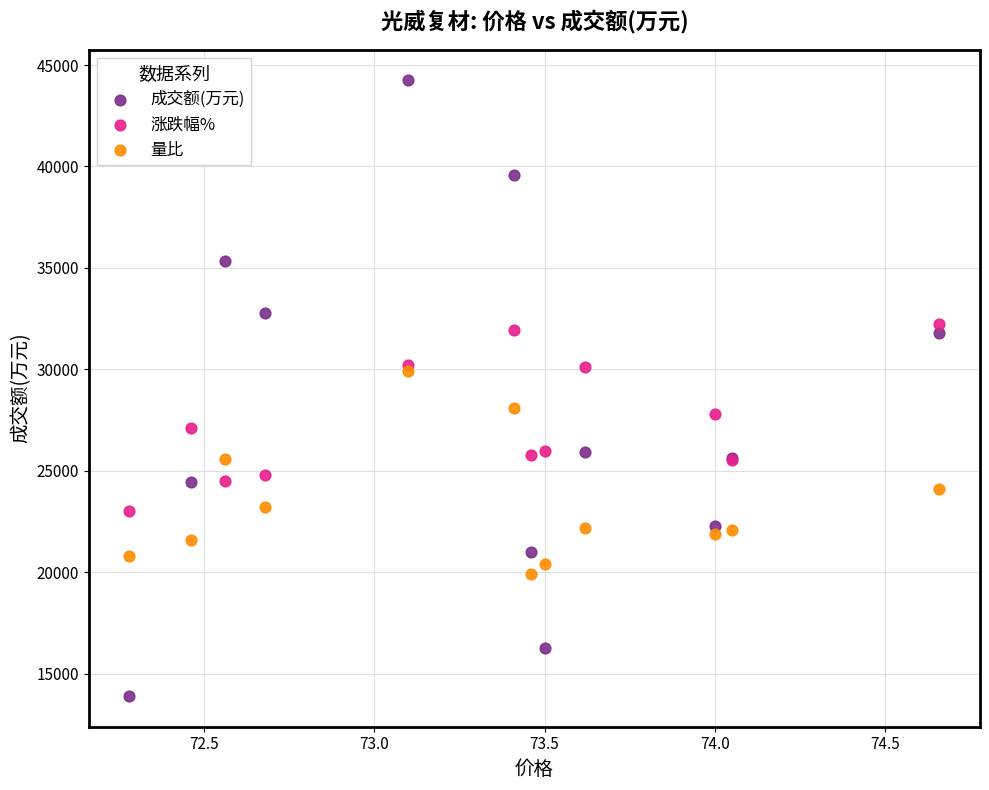

What are all the series names shown in the legend?

成交额(万元), 涨跌幅%, 量比